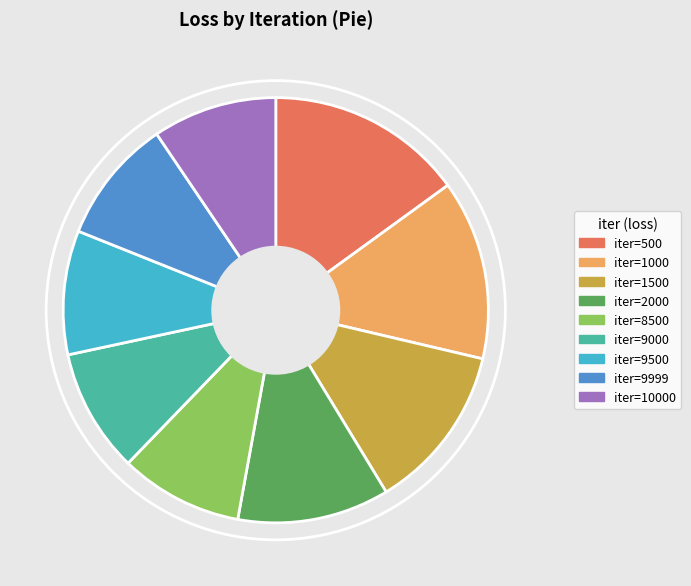

Is there a majority slice in this chart?

No